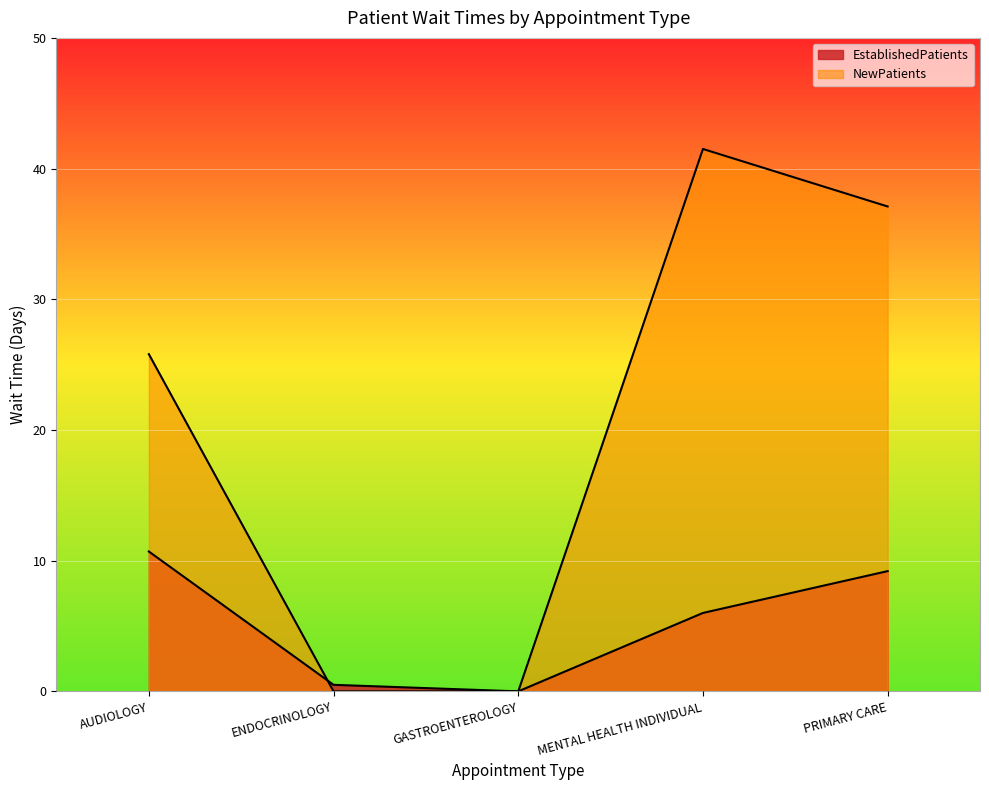

Where is NewPatients nearest to the value 20?

AUDIOLOGY